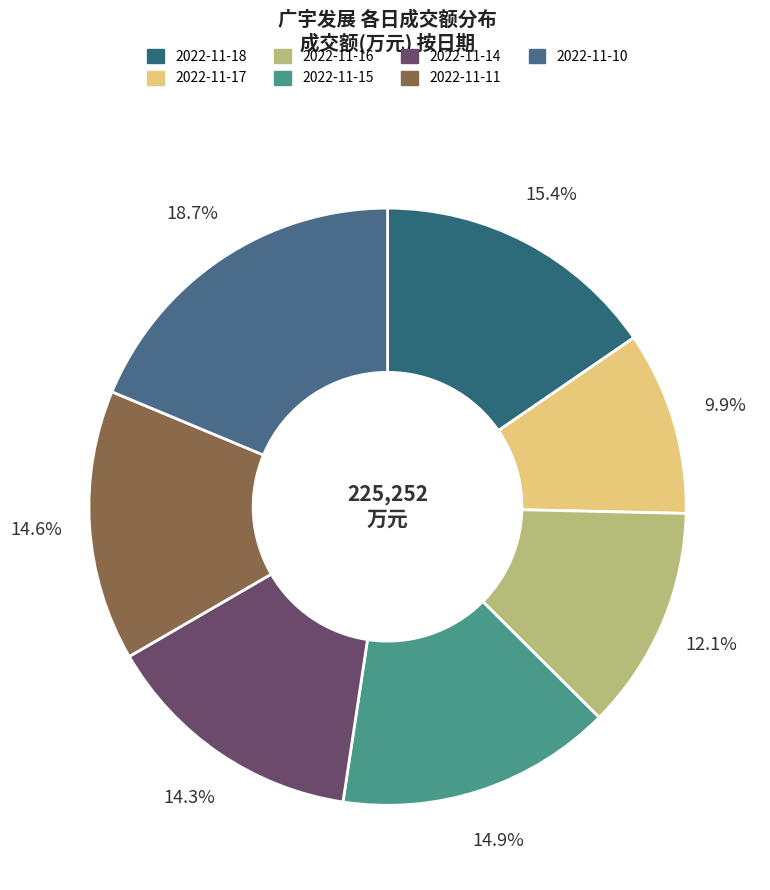

True or false: 2022-11-17 accounts for 10% of the total.

True